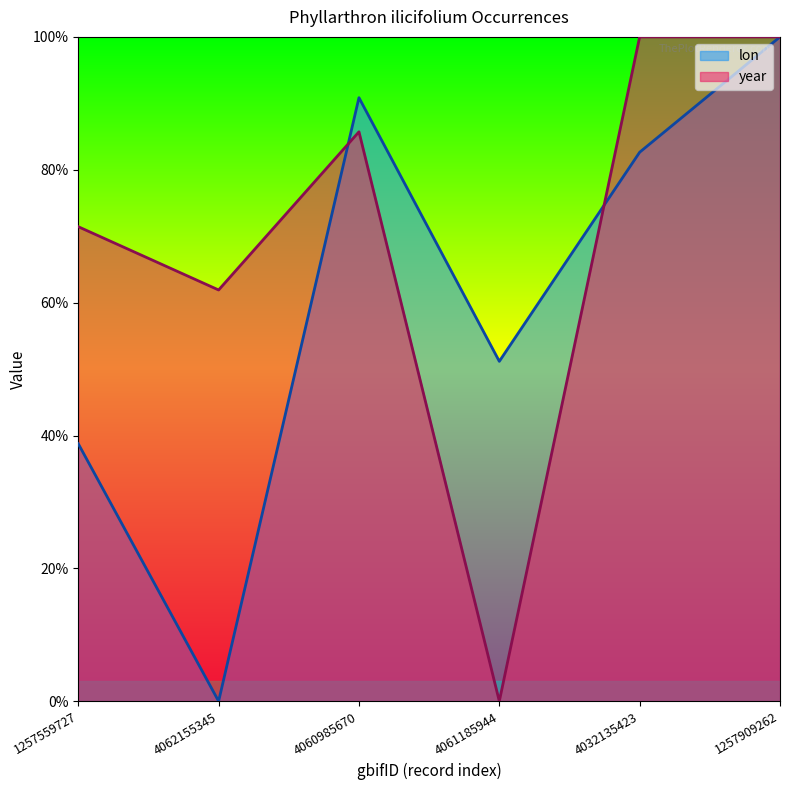

True or false: year has more than 2 points higher than both neighbors.

False